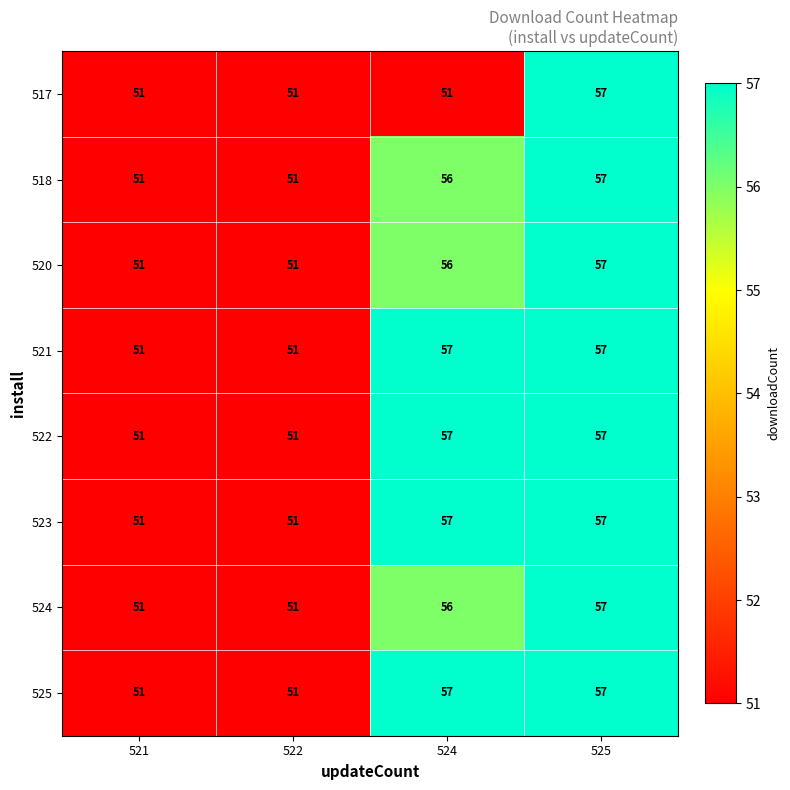

What is the difference between the 522 values at 522 and 524?

6